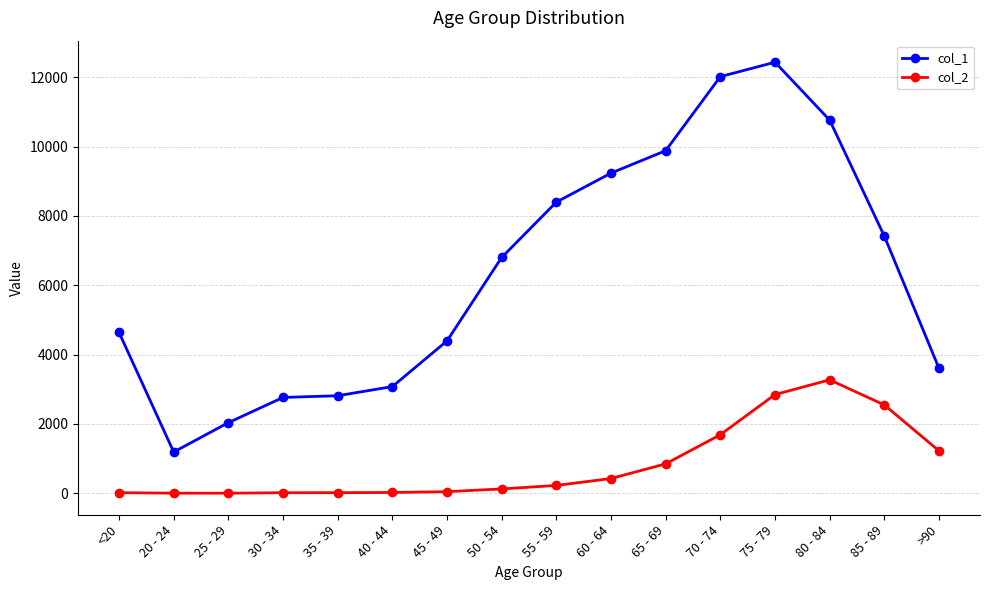

What is the difference between the col_2 values at 30 - 34 and 80 - 84?

3256